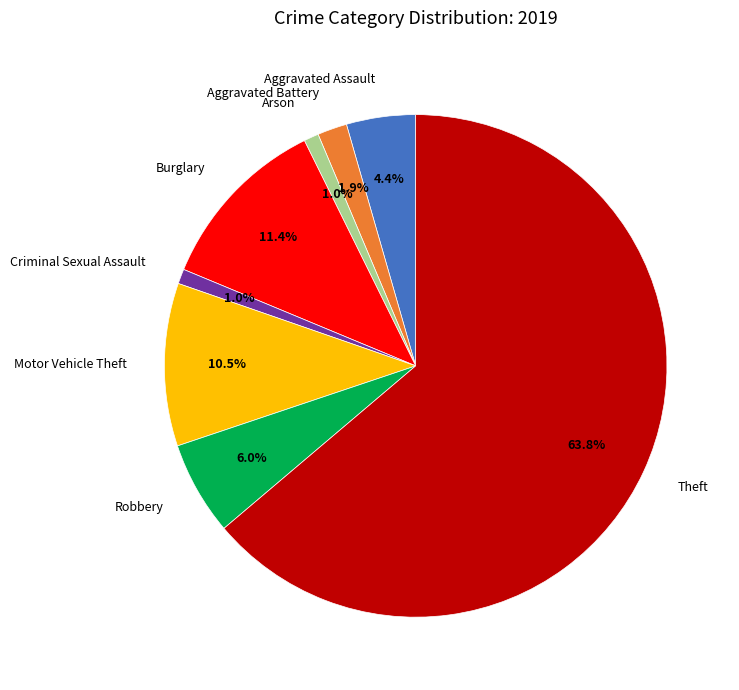

Which has a higher value, Arson or Aggravated Battery?

Aggravated Battery